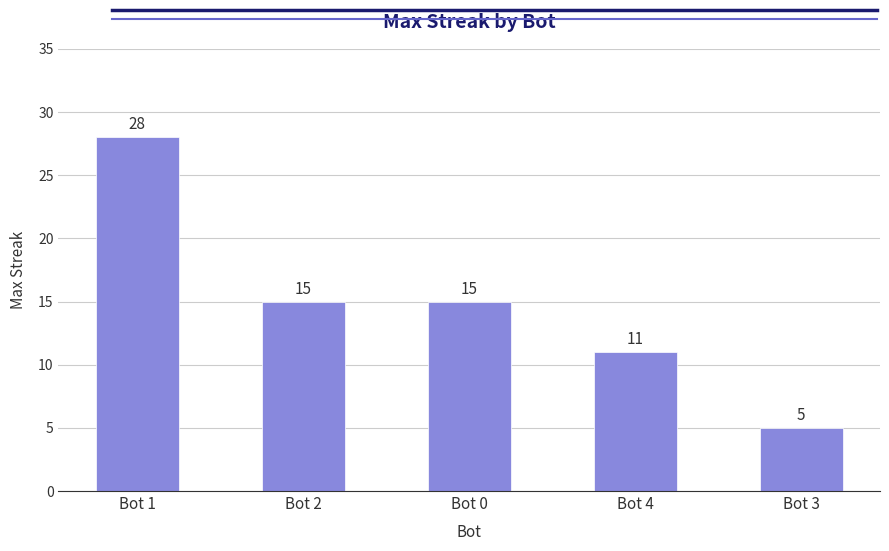

Which category has the highest value across all series?

Bot 1